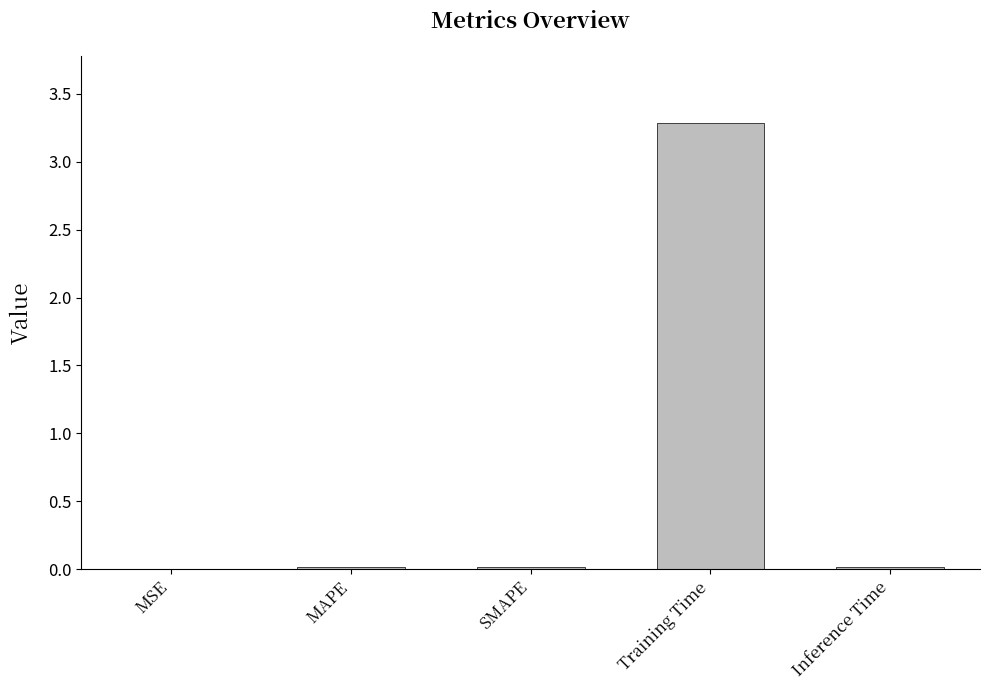

At which category does the chart reach its peak across all series?

Training Time